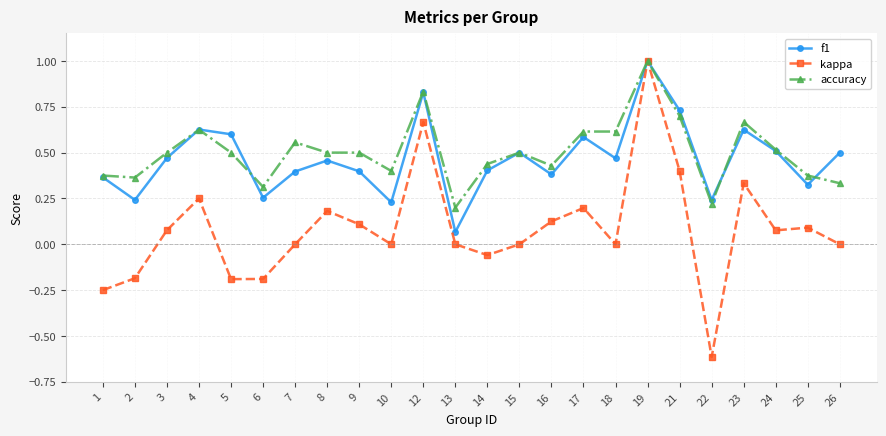

True or false: f1 has more than 0 interior local peaks.

True